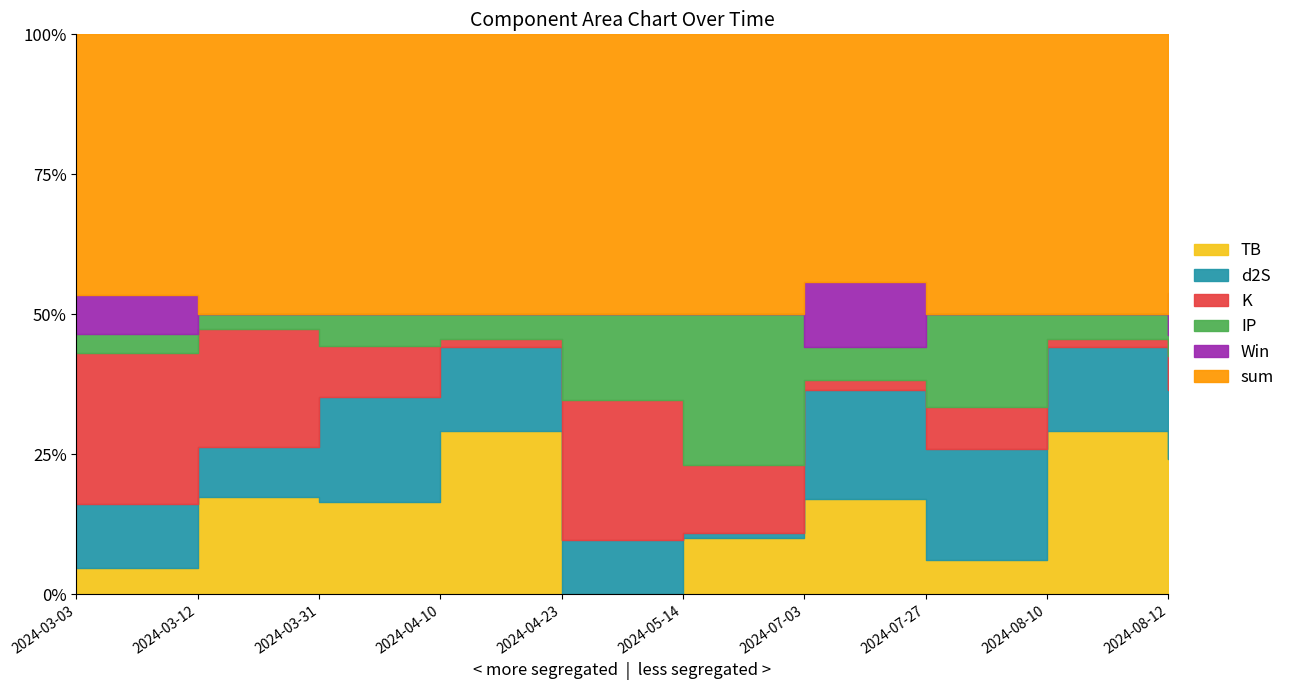

The value of Win at 2024-03-03 is 1.0. True or false?

True